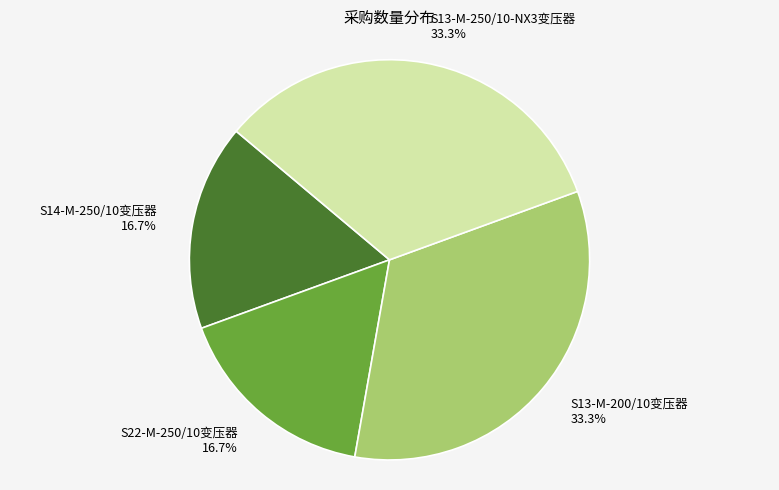

True or false: S13-M-200/10变压器 accounts for 42% of the total.

False